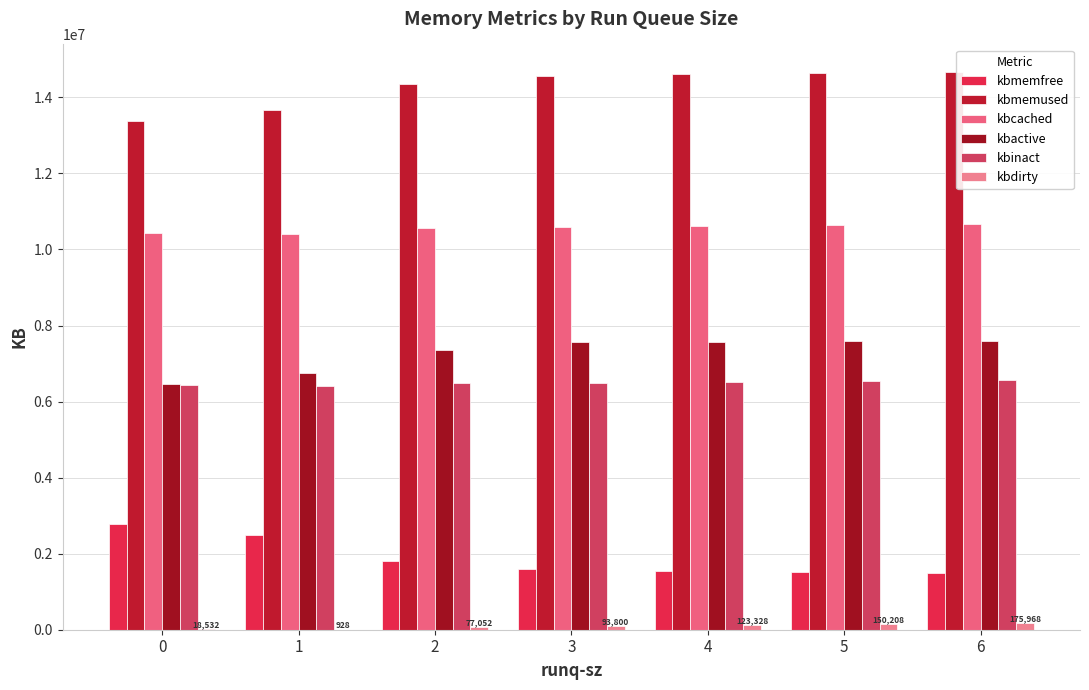

Which category has the lowest value in the kbinact series?

1